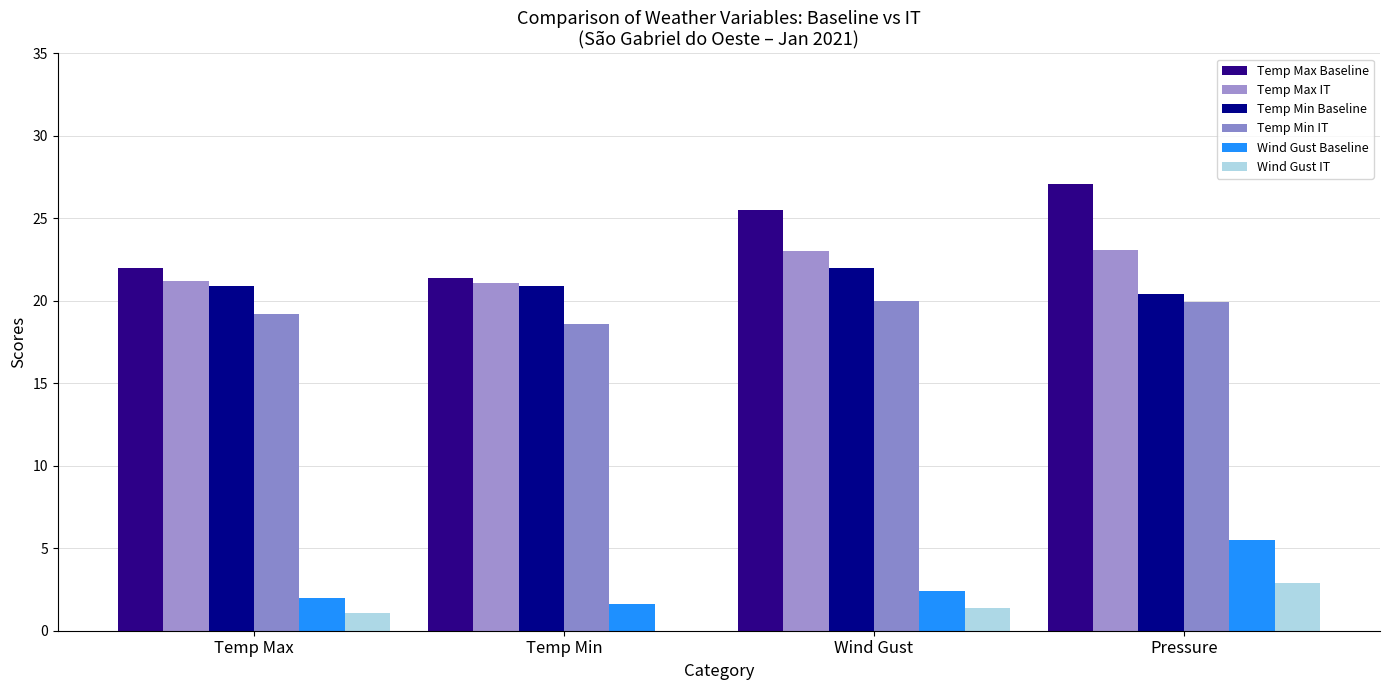

True or false: Temp Max IT has a value of 21.2 at Temp Max.

True